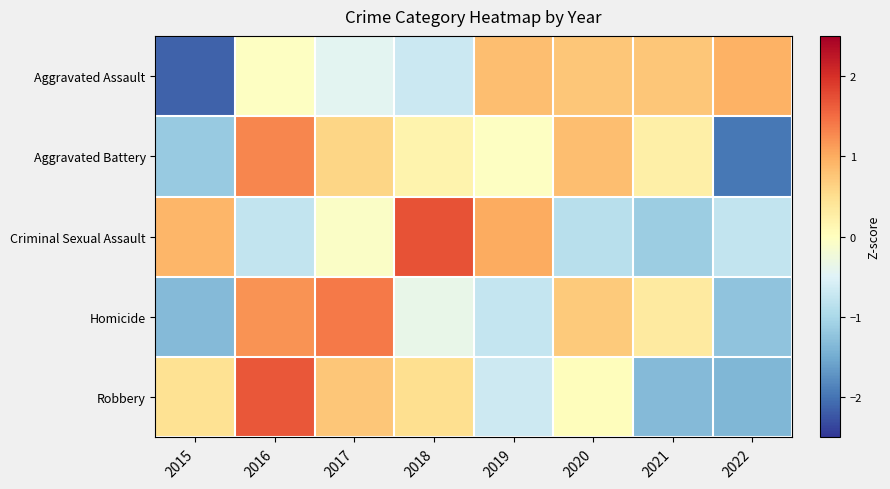

Rank the series at 2022 from highest to lowest value.

Aggravated Assault, Criminal Sexual Assault, Homicide, Robbery, Aggravated Battery